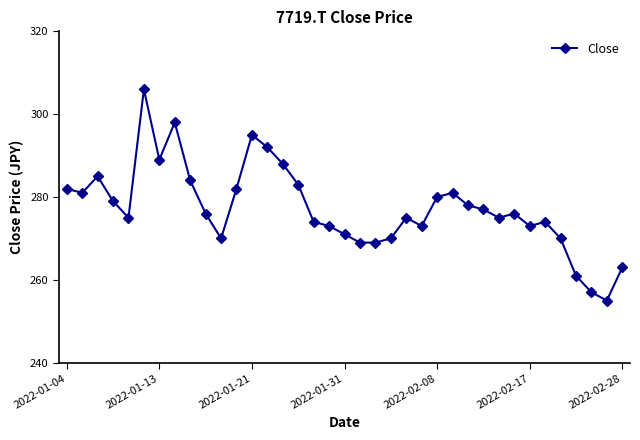

True or false: the data has more than 0 interior local peaks.

True